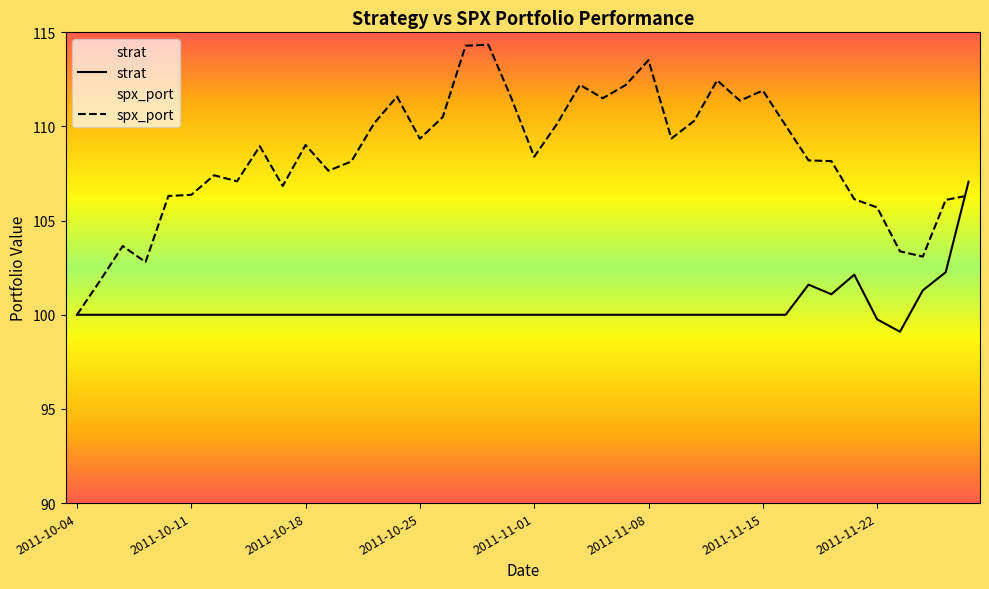

What is the sum of all spx_port values?

4338.3